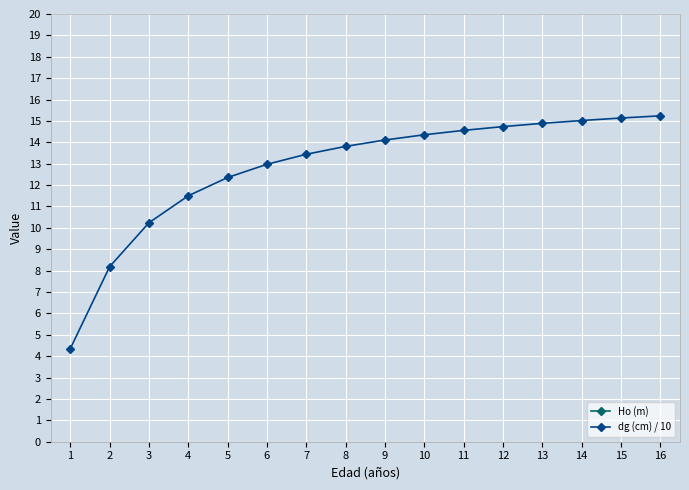

True or false: dg (cm) / 10 has more than 1 interior local peaks.

False